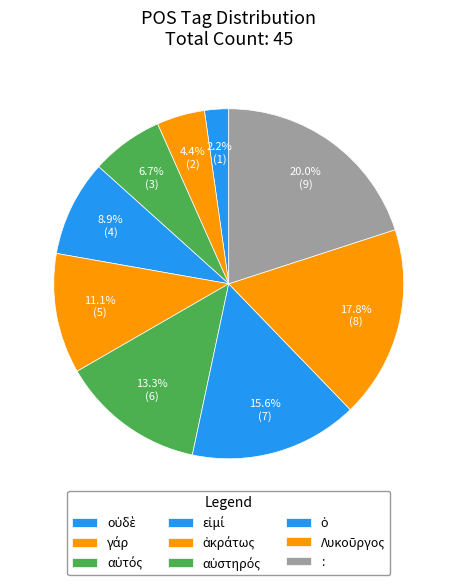

Is it true that : is 5% of the pie?

False